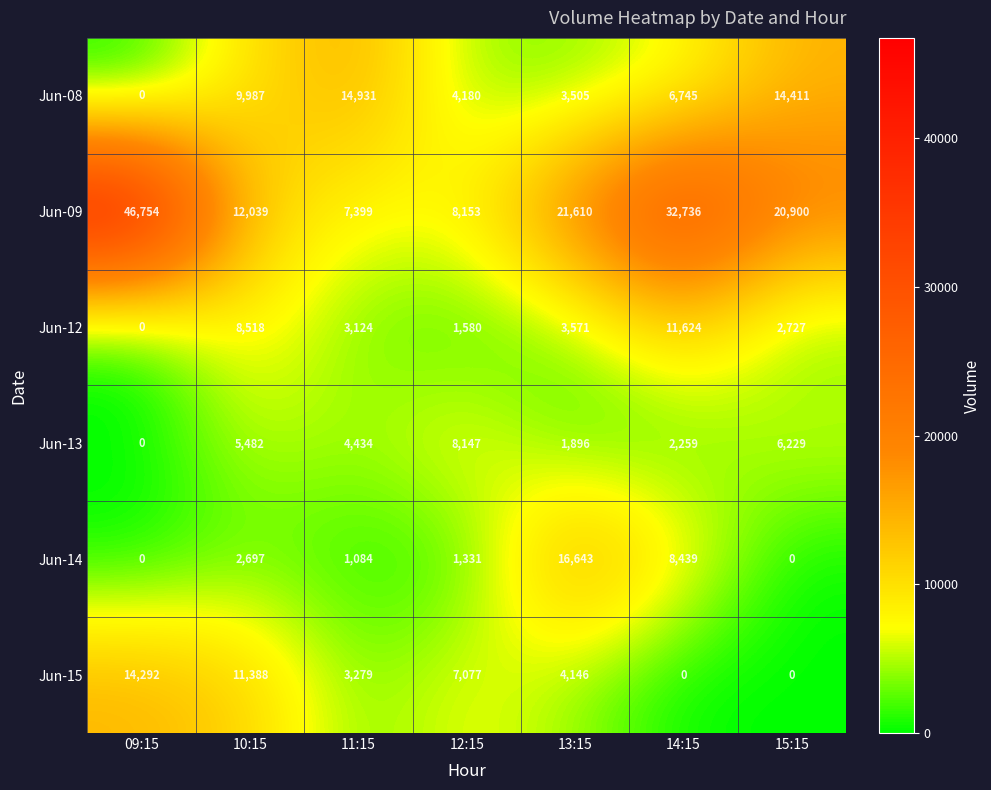

Read the Jun-13 value at 10:15.

5482